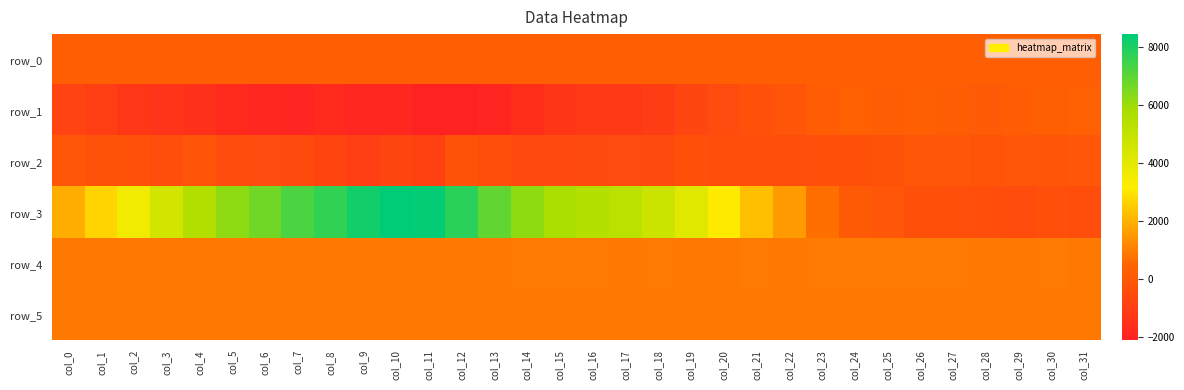

List the series in order of their peak value, lowest first.

row_2, row_0, row_1, row_5, row_4, row_3